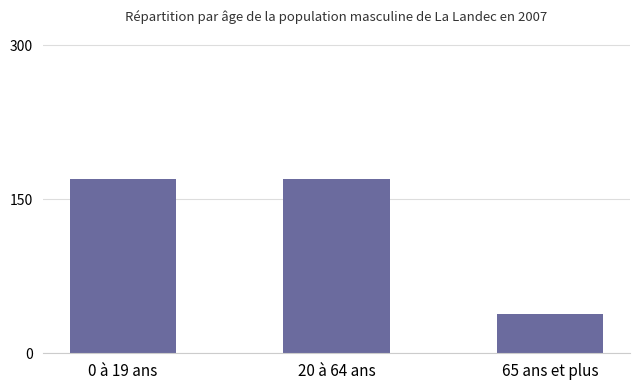

Count the number of values greater than 169.

2